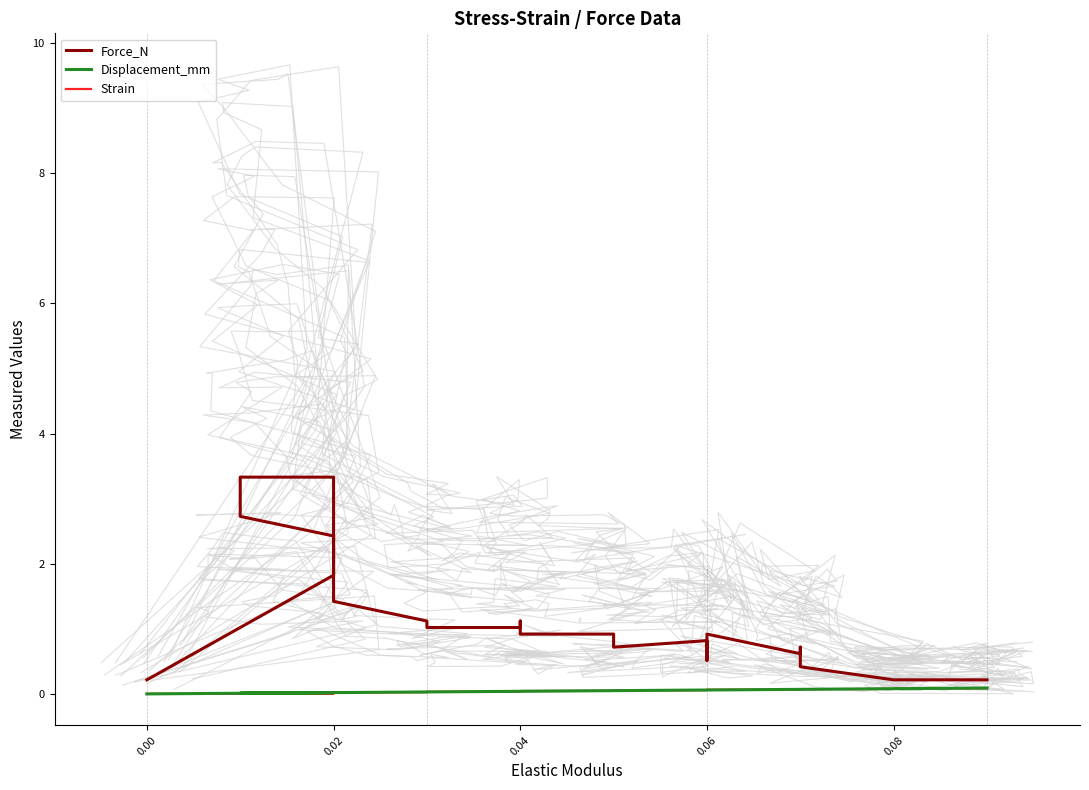

True or false: Displacement_mm has a value of 0.0 at 11.

False